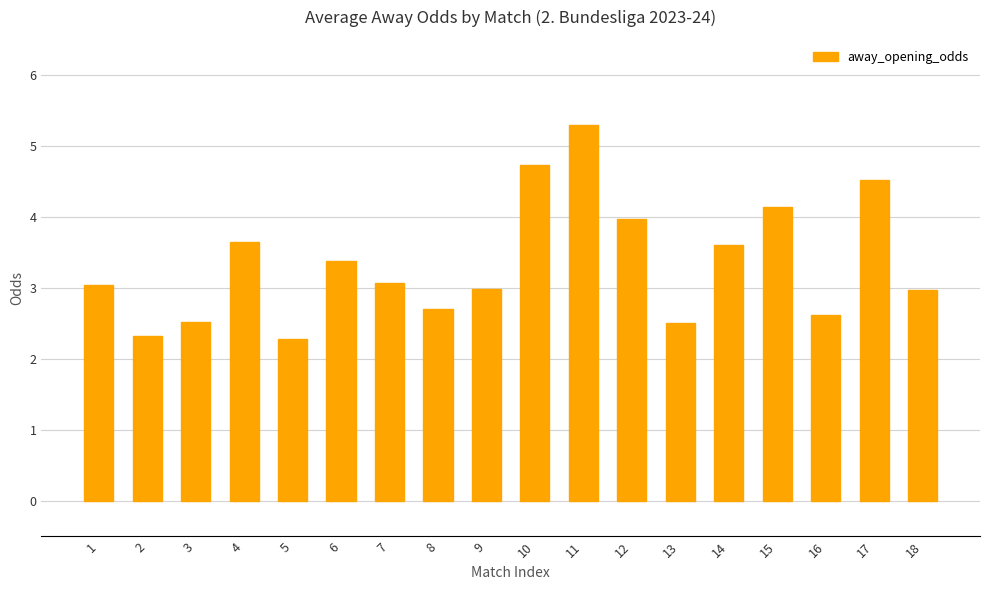

What value does the data have at 16?

2.6